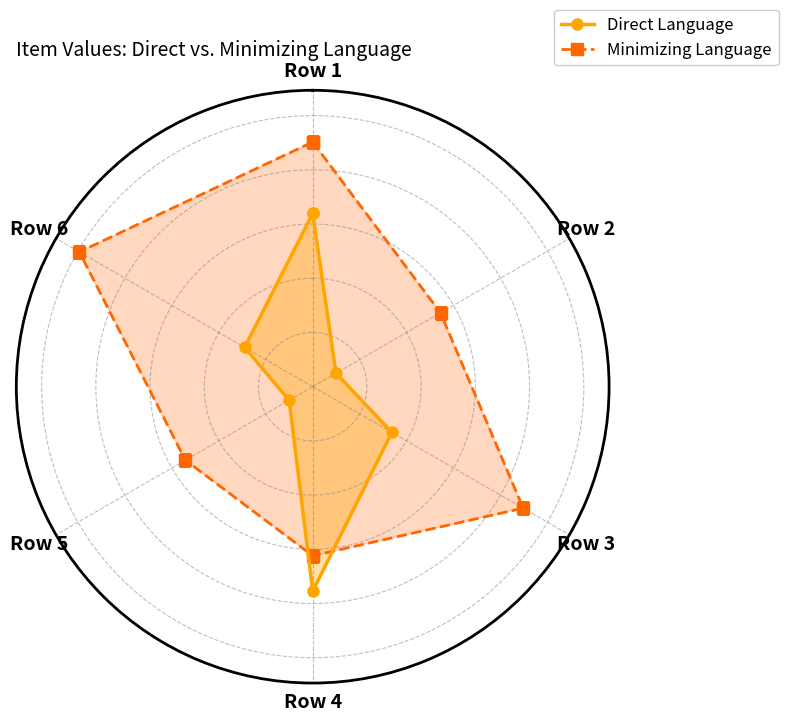

True or false: Direct Language has more than 2 points higher than both neighbors.

False